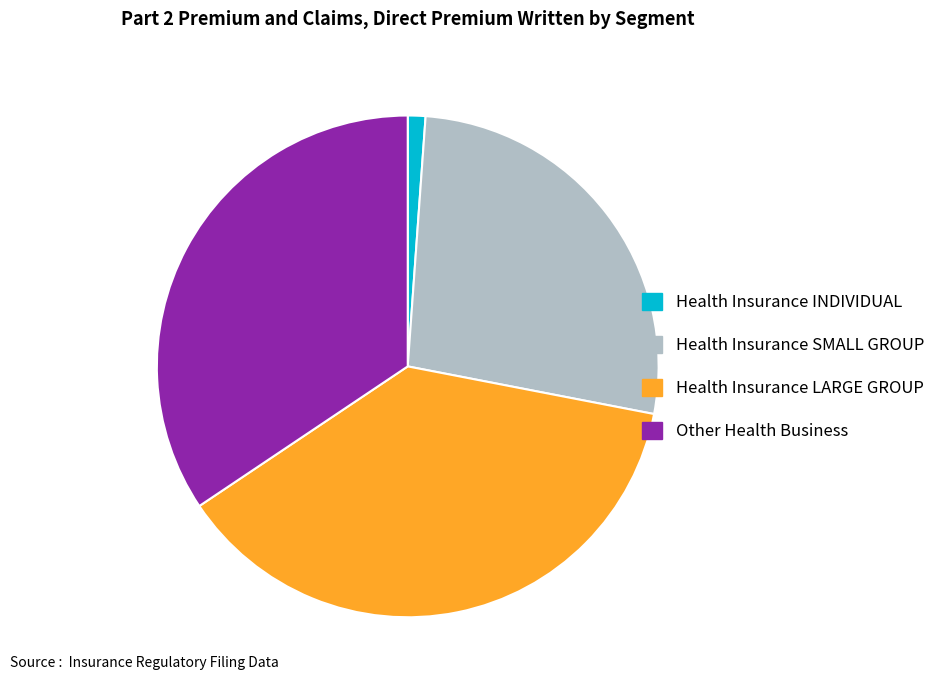

Is there any slice that represents more than half of the pie?

No